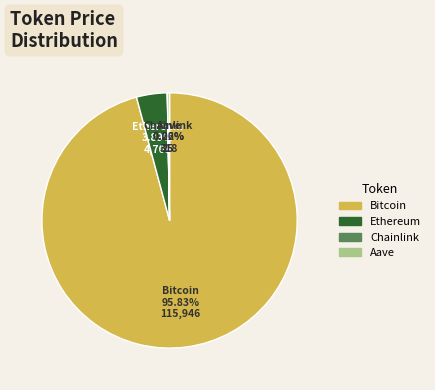

Is there a majority slice in this chart?

Yes